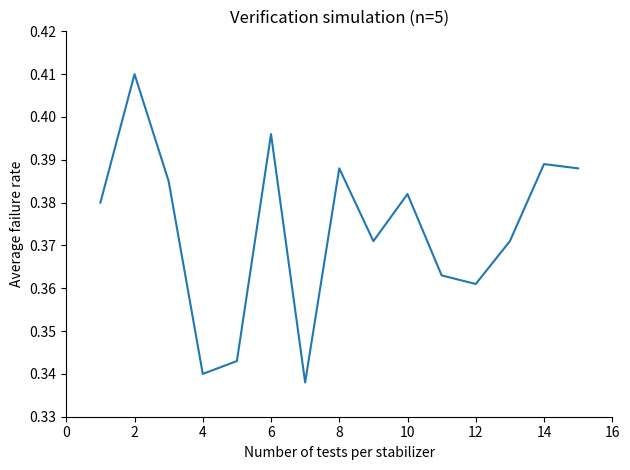

How many values are between 0 and 1?

15